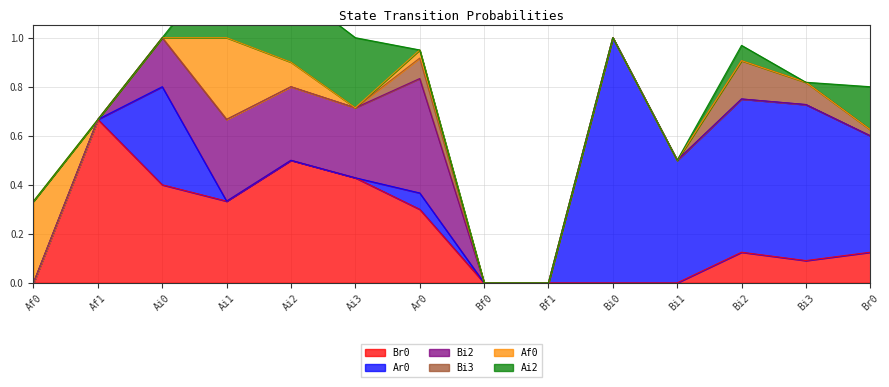

At which category does Bi2 reach its first local valley?

Ai3